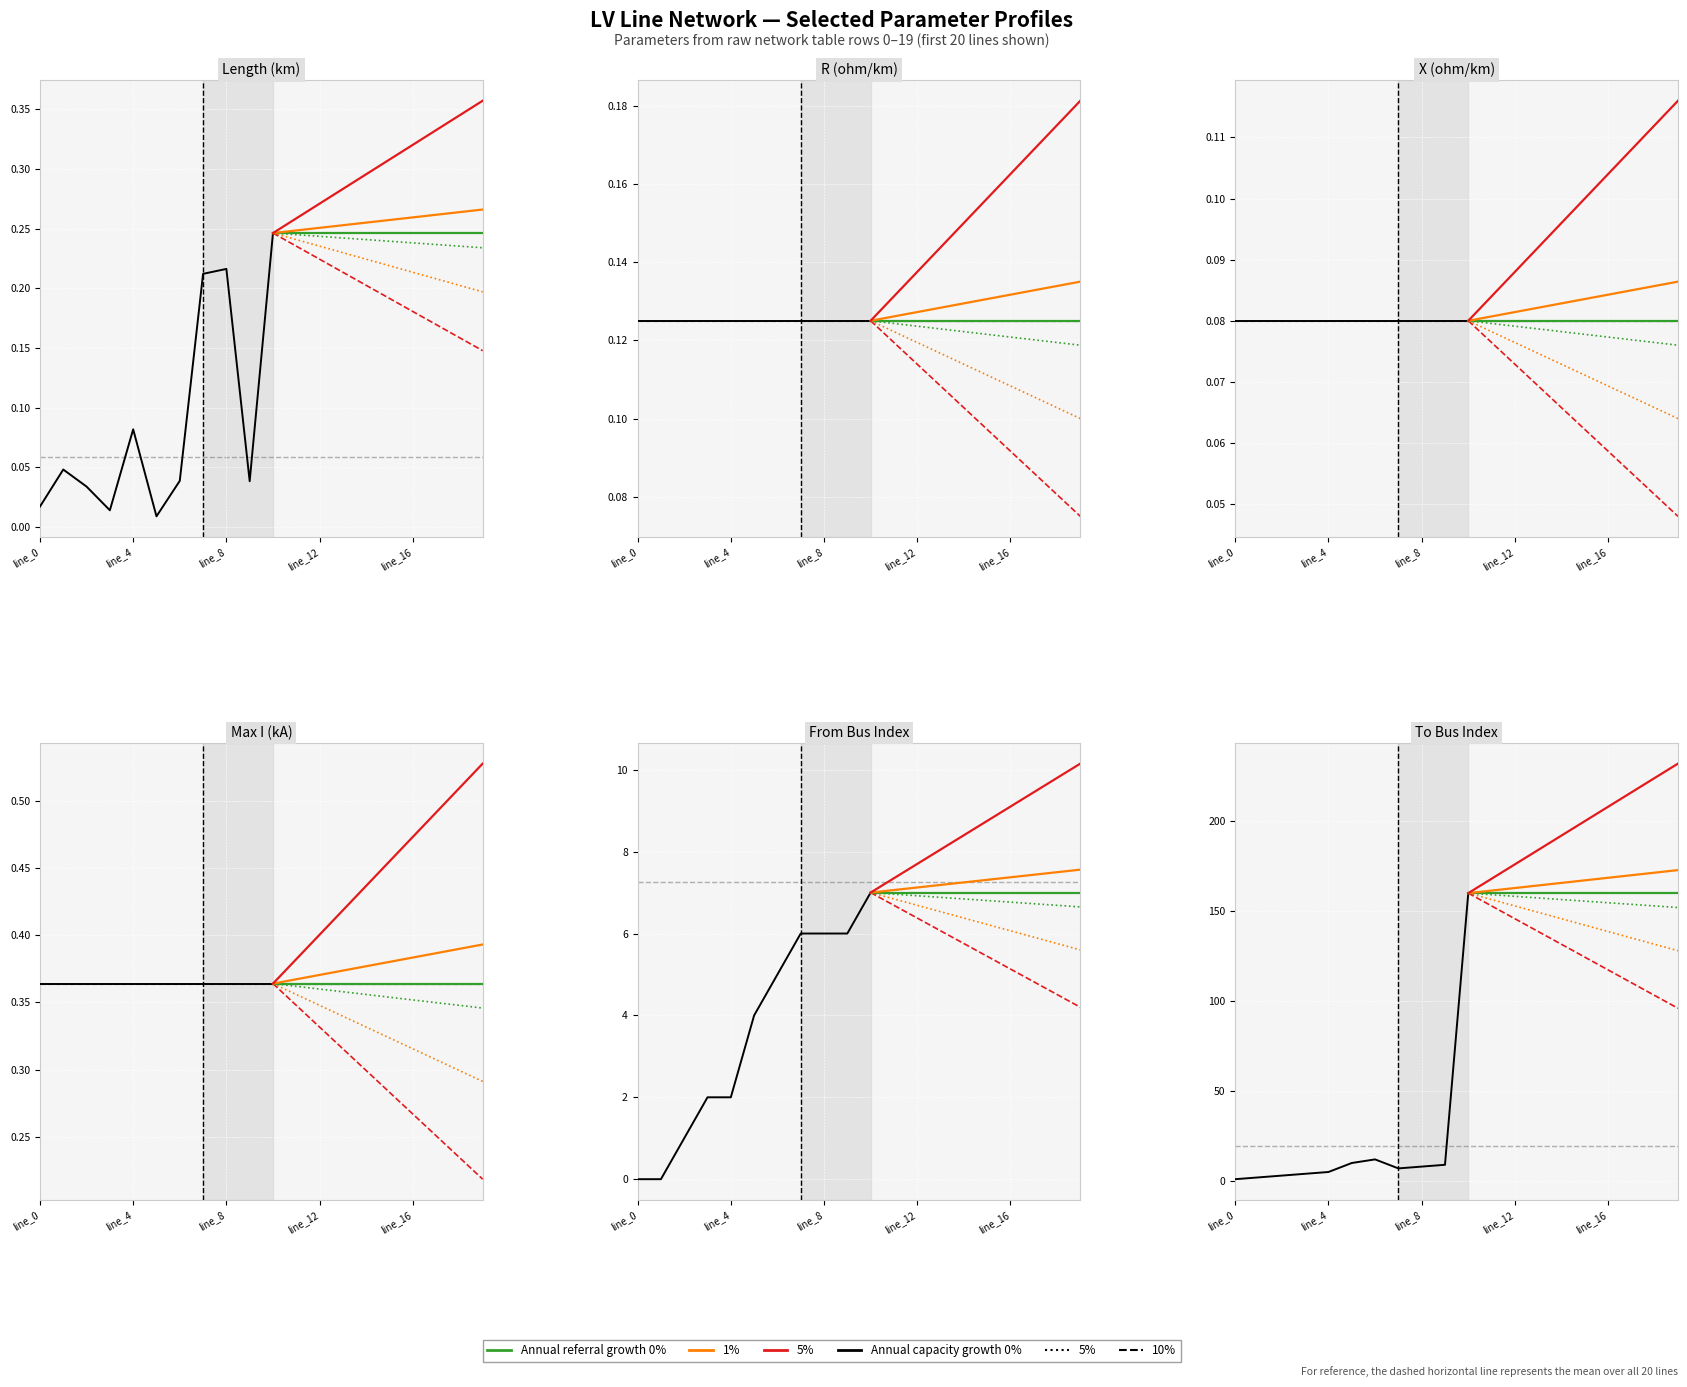

What is the highest value of the length_km series?

0.2